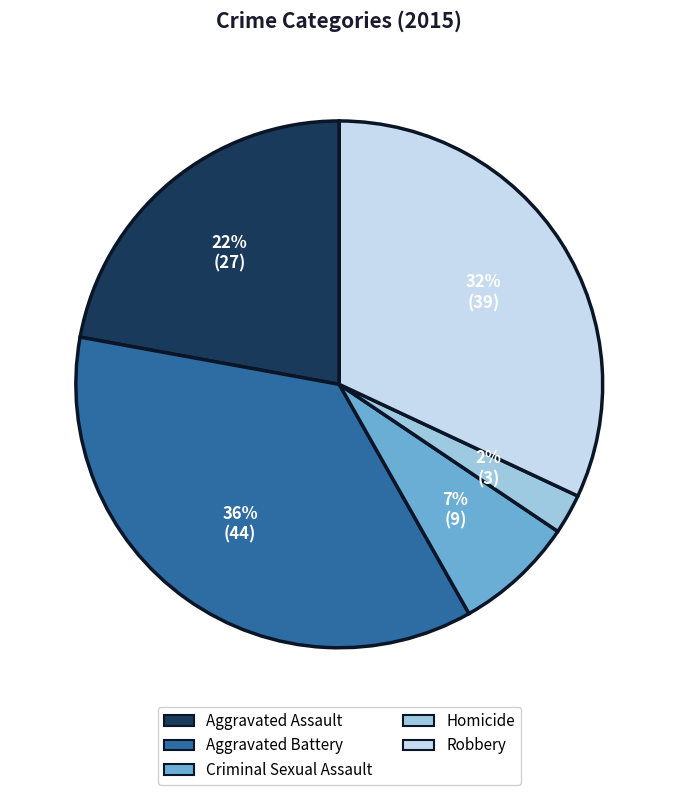

To the nearest percent, what portion does Robbery represent?

32%